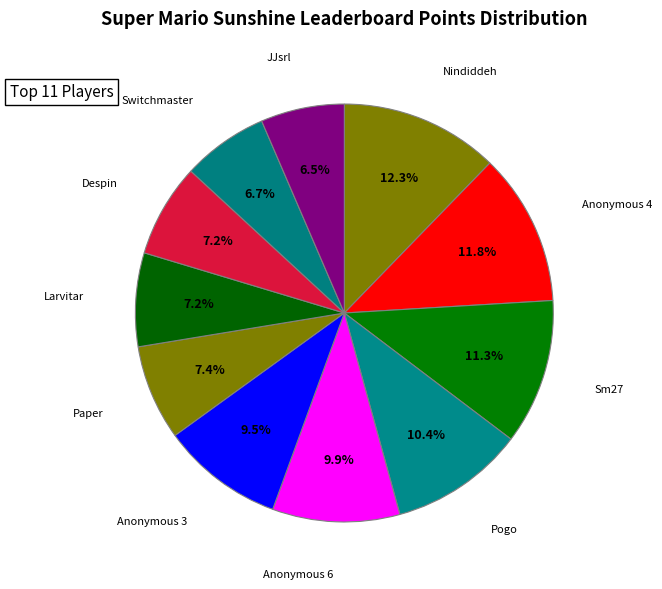

How many slices are in this pie chart?

11